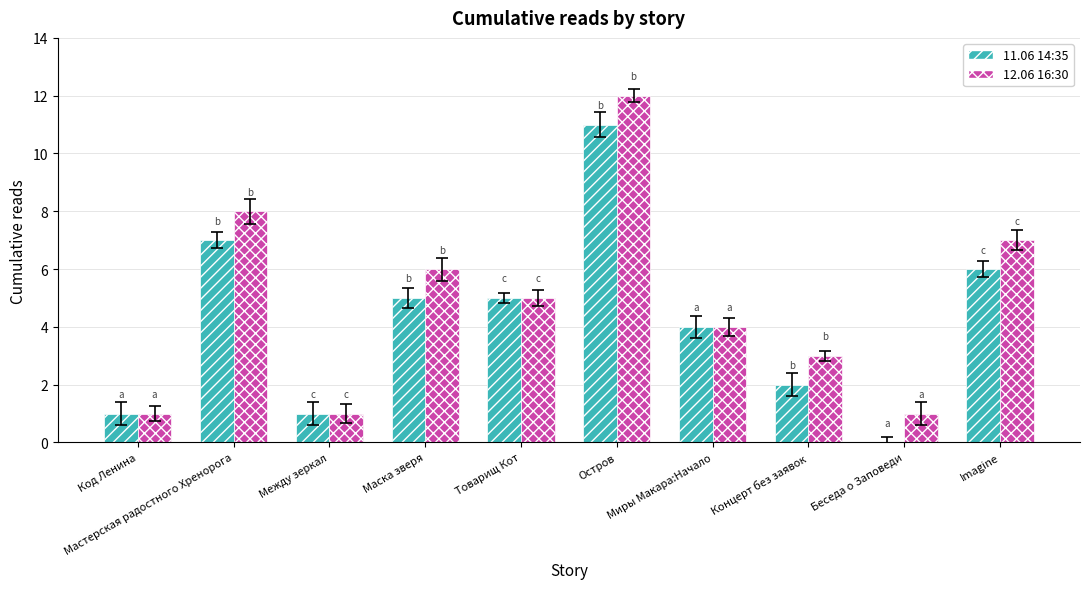

Which series has the largest total across all categories?

12.06 16:30